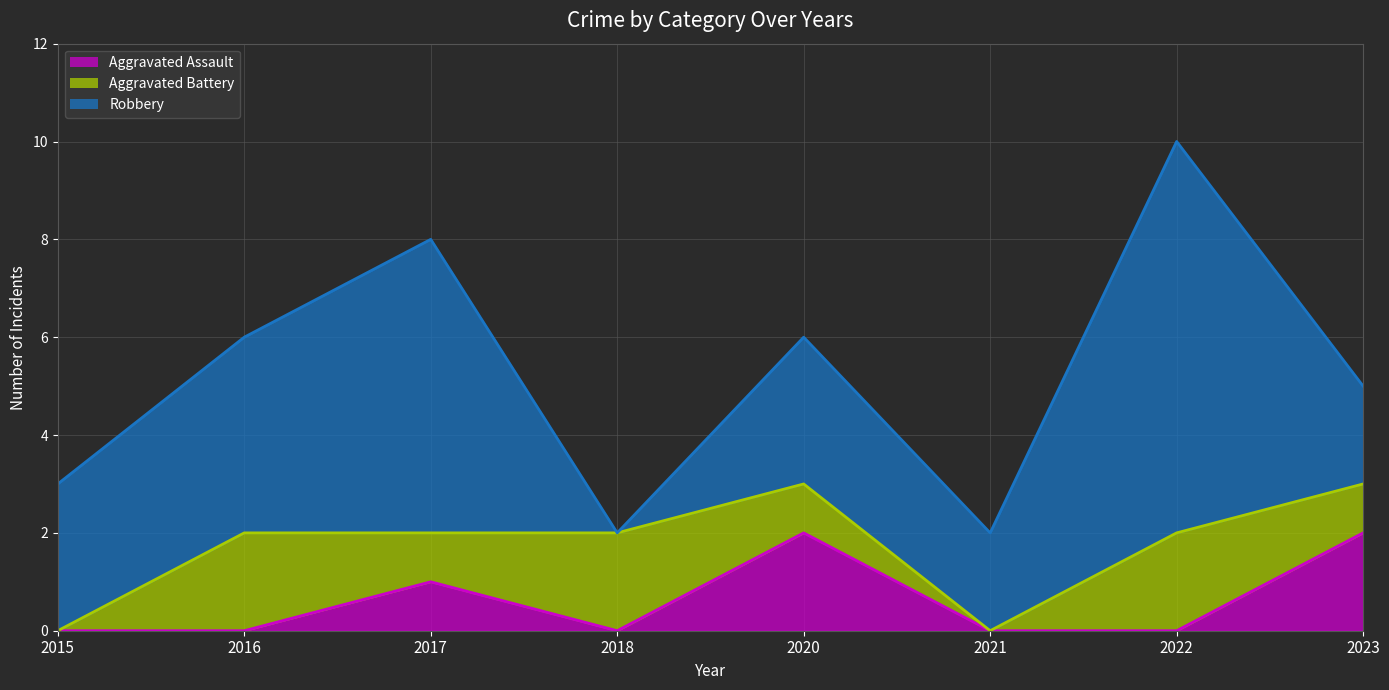

What is the sum of the Aggravated Battery (line) values at 2016 and 2023?

5